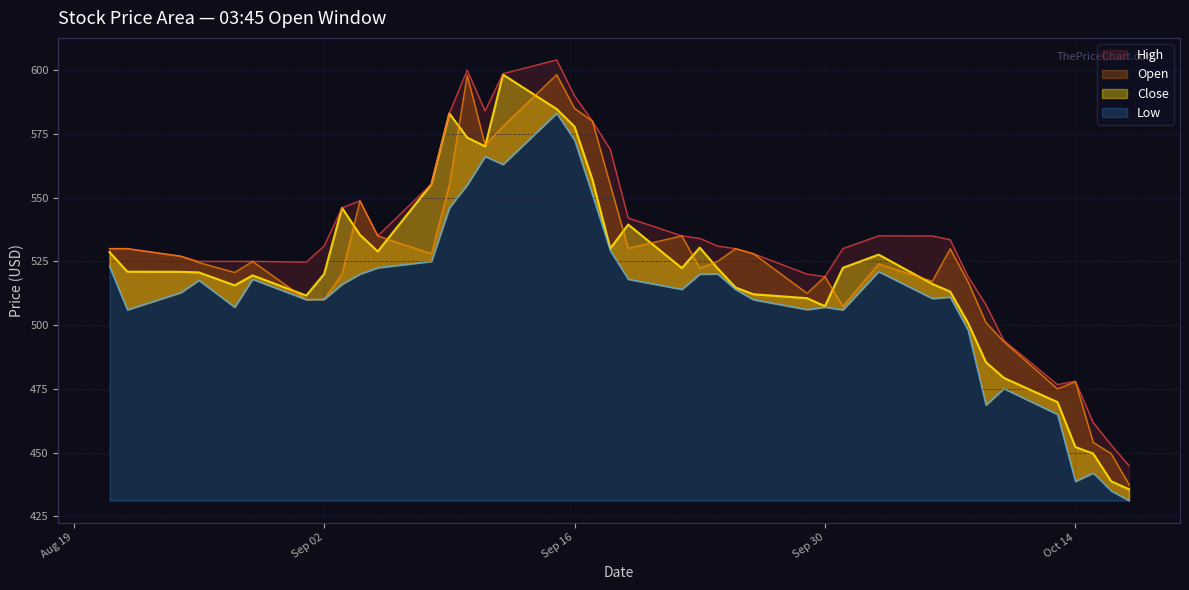

How many interior local peaks does the High series have?

5